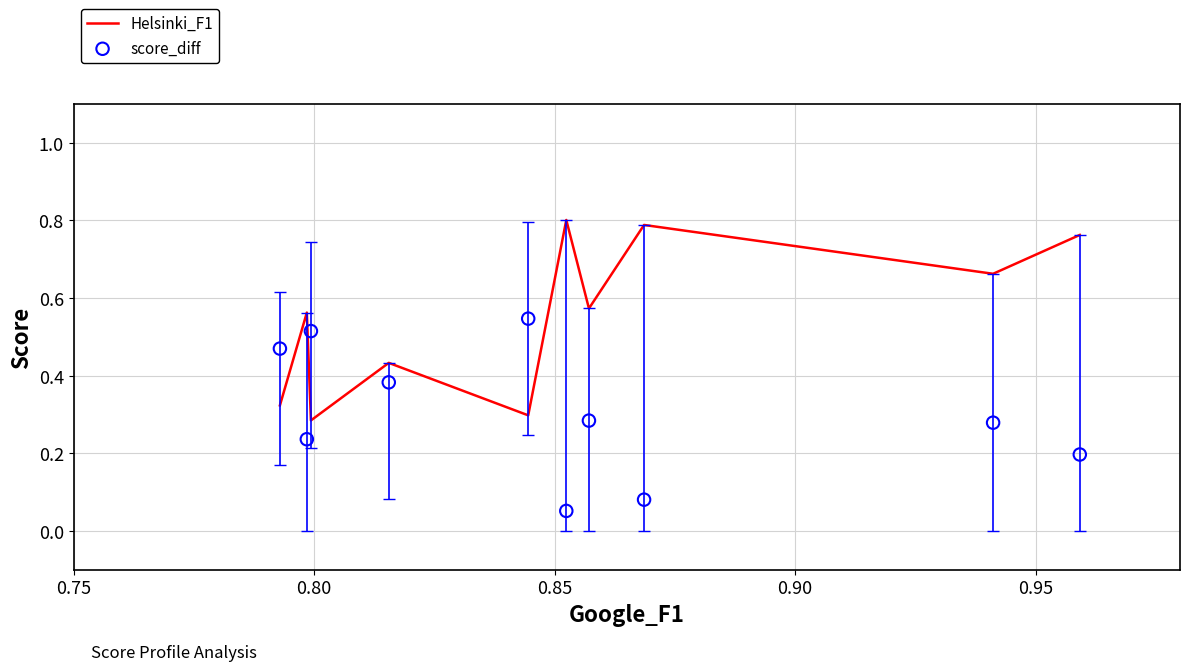

What are all the series names shown in the legend?

Helsinki_F1, score_diff